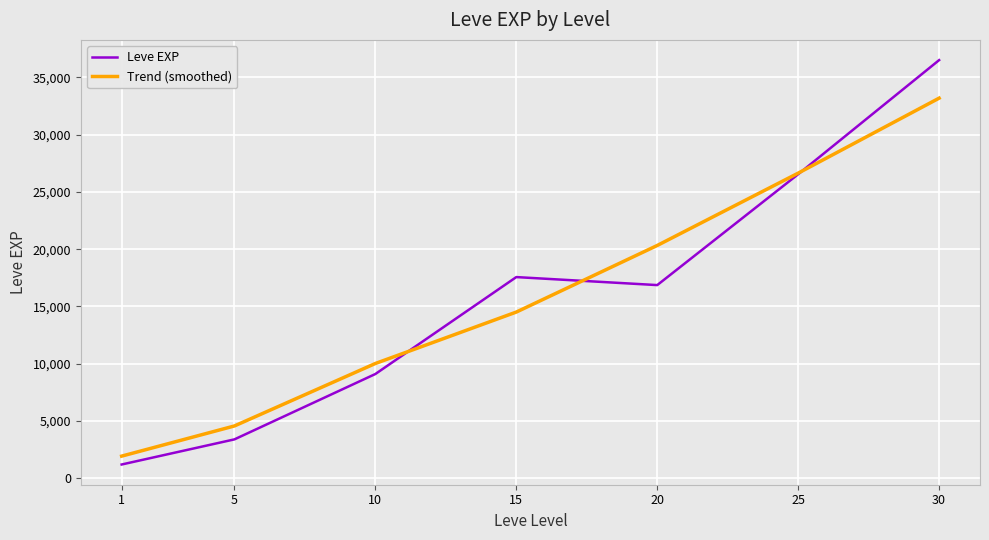

Which series has the largest range (max minus min)?

Leve EXP